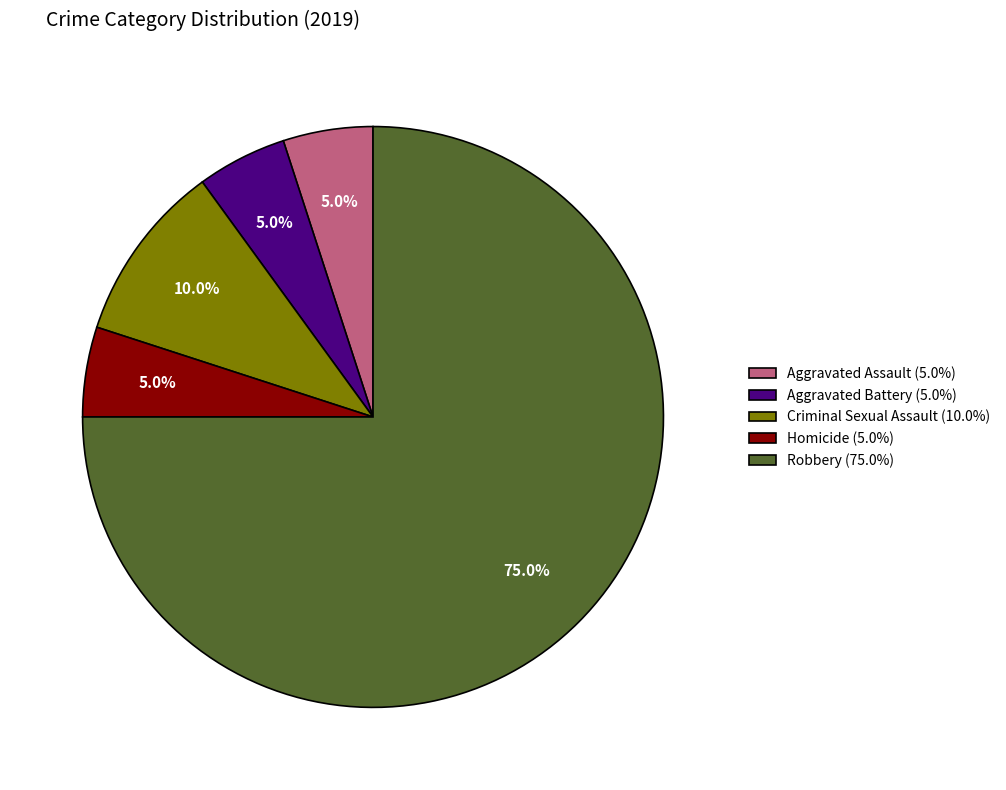

What percentage is the Aggravated Battery slice, to the nearest percent?

5%